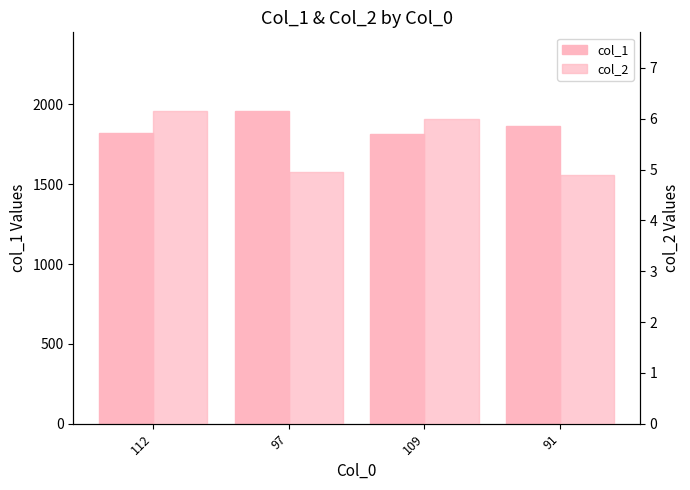

The value of col_1 at 112 is 1147.2. True or false?

False